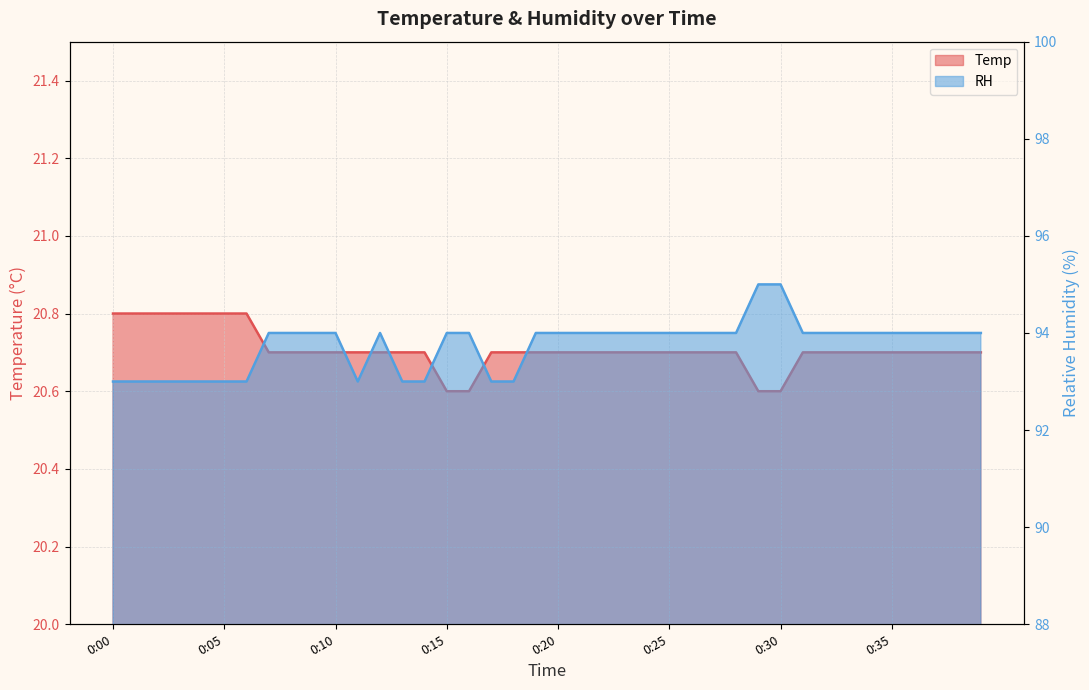

Reading left to right, transcribe all the data shown in this chart.

Temp: 0:00=20.8	0:01=20.8	0:02=20.8	0:03=20.8	0:04=20.8	0:05=20.8	0:06=20.8	0:07=20.7	0:08=20.7	0:09=20.7	0:10=20.7	0:11=20.7	0:12=20.7	0:13=20.7	0:14=20.7	0:15=20.6	0:16=20.6	0:17=20.7	0:18=20.7	0:19=20.7	0:20=20.7	0:21=20.7	0:22=20.7	0:23=20.7	0:24=20.7	0:25=20.7	0:26=20.7	0:27=20.7	0:28=20.7	0:29=20.6	0:30=20.6	0:31=20.7	0:32=20.7	0:33=20.7	0:34=20.7	0:35=20.7	0:36=20.7	0:37=20.7	0:38=20.7	0:39=20.7
RH: 0:00=93.0	0:01=93.0	0:02=93.0	0:03=93.0	0:04=93.0	0:05=93.0	0:06=93.0	0:07=94.0	0:08=94.0	0:09=94.0	0:10=94.0	0:11=93.0	0:12=94.0	0:13=93.0	0:14=93.0	0:15=94.0	0:16=94.0	0:17=93.0	0:18=93.0	0:19=94.0	0:20=94.0	0:21=94.0	0:22=94.0	0:23=94.0	0:24=94.0	0:25=94.0	0:26=94.0	0:27=94.0	0:28=94.0	0:29=95.0	0:30=95.0	0:31=94.0	0:32=94.0	0:33=94.0	0:34=94.0	0:35=94.0	0:36=94.0	0:37=94.0	0:38=94.0	0:39=94.0